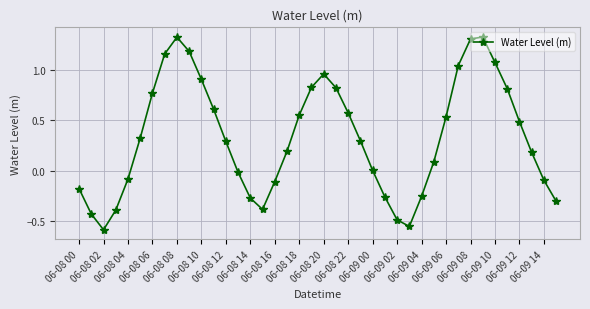

What is the minimum value shown in the chart?

-0.6